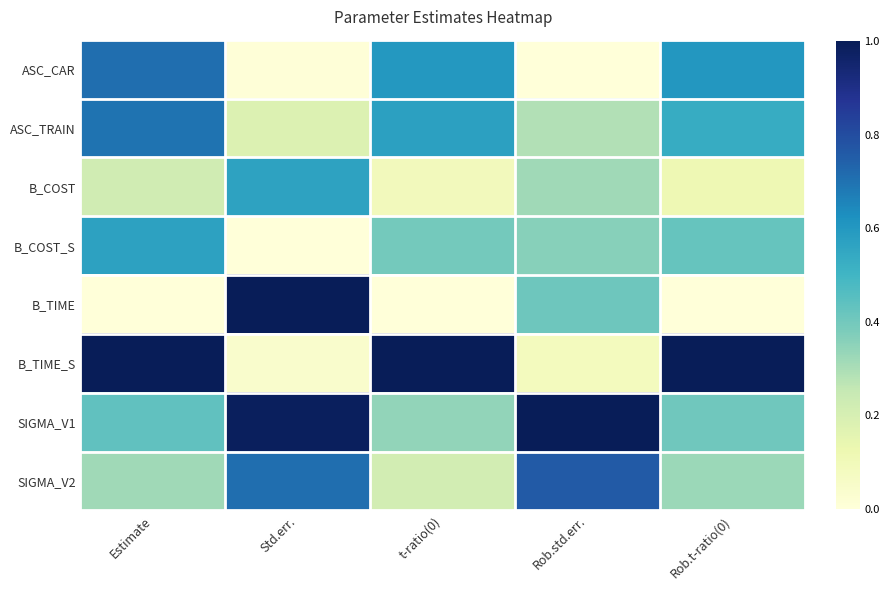

Between t-ratio(0) and Rob.std.err., which is larger?

t-ratio(0)